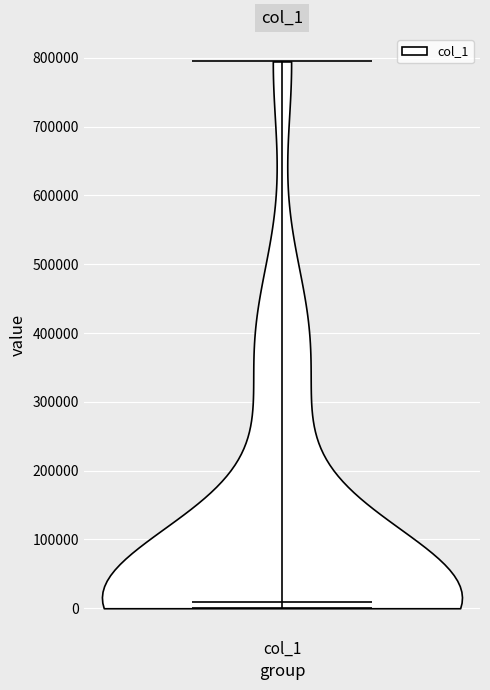

Read this violin plot against the y-axis: where its median line is, and the lowest and highest points the violin reaches. The values are not printed on the chart, so give them approximately, as read against the axis.

median line 10000, lowest point 0, highest point 790000